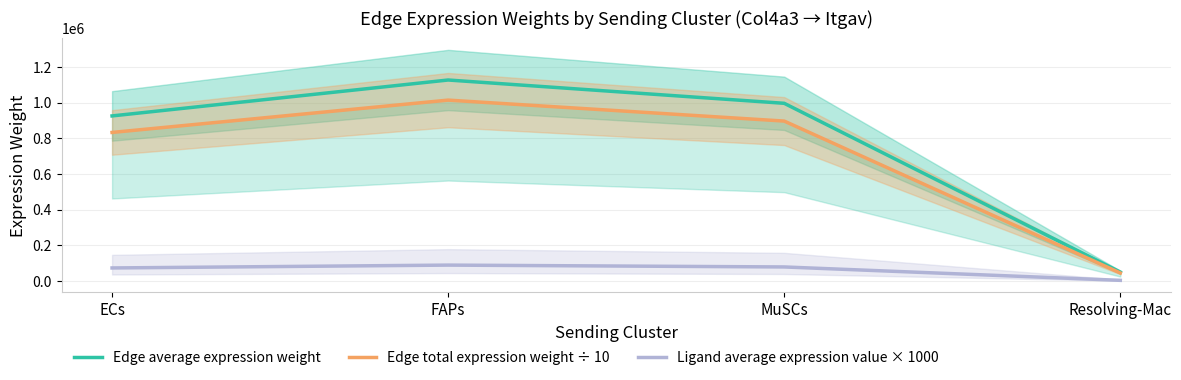

What is the label of the 4th point from the right?

ECs